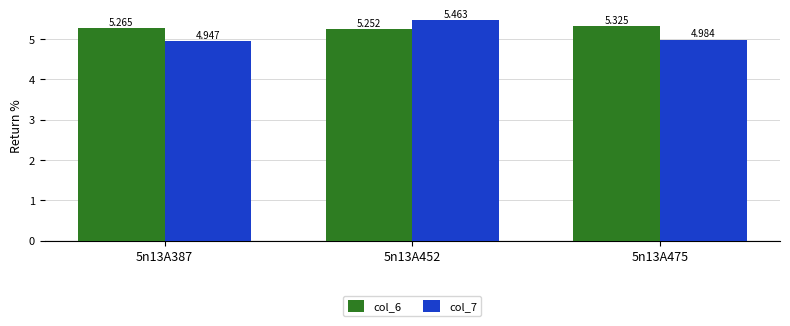

What is the spread (max minus min) of values at 5n13A452?

0.2